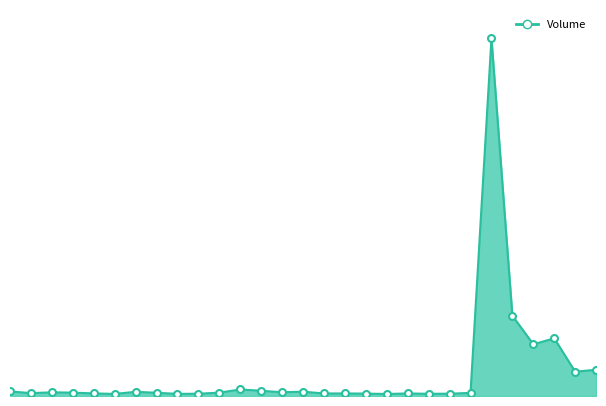

Is this an area chart (filled region under the line)?

Yes